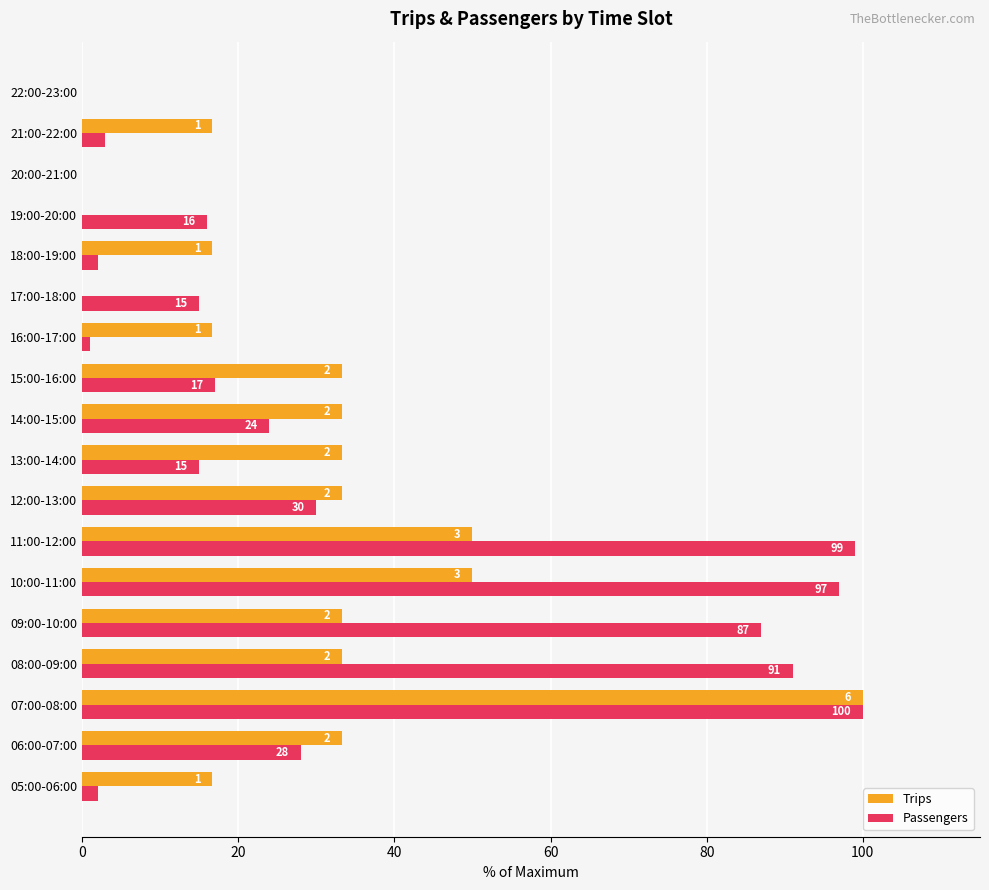

What is the sum of all Passengers values?

627.0